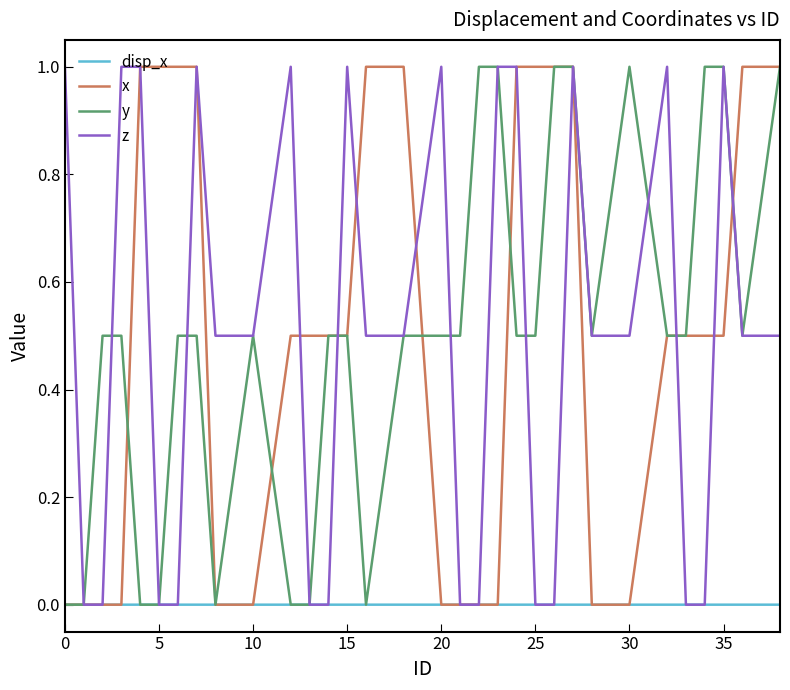

What is the maximum value shown in the chart?

1.0